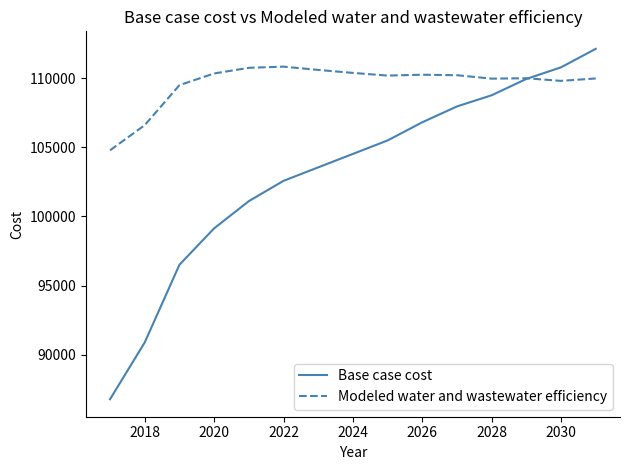

Does the chart display data point markers on the line(s)?

No